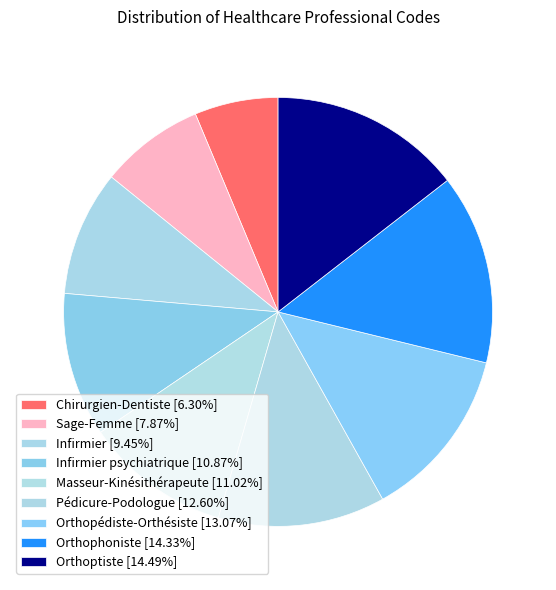

Count the number of slices in the pie.

9